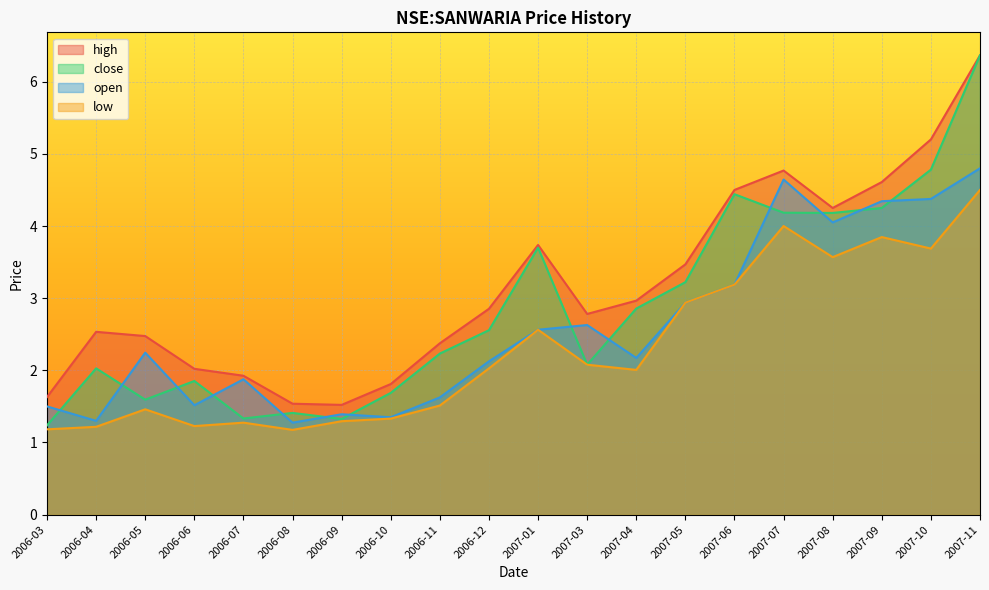

Which category has the highest value across all series?

2007-11